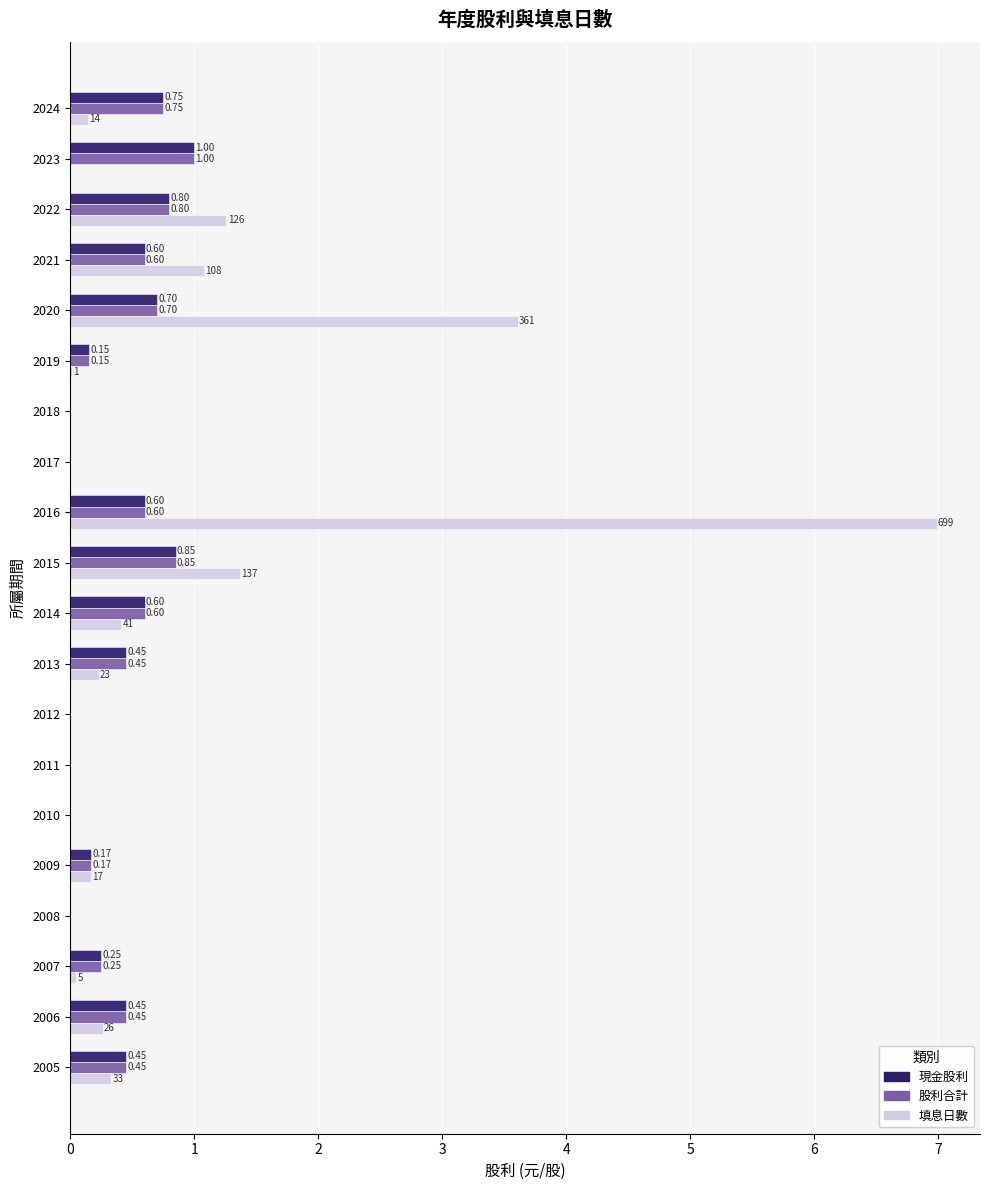

What is the total value across all series at 2005?

1.2